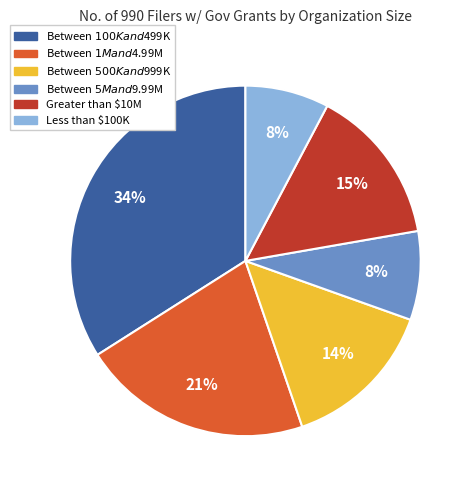

To the nearest percent, what percentage of the pie is Between $5M and $9.99M?

8%